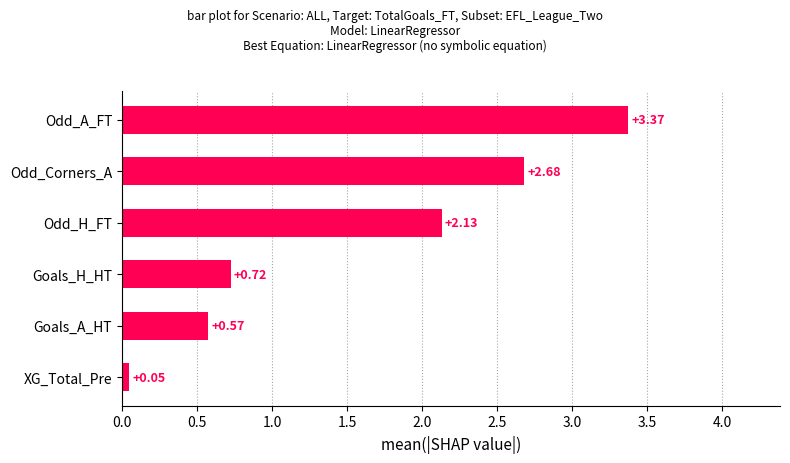

At which category does the chart reach its minimum across all series?

XG_Total_Pre